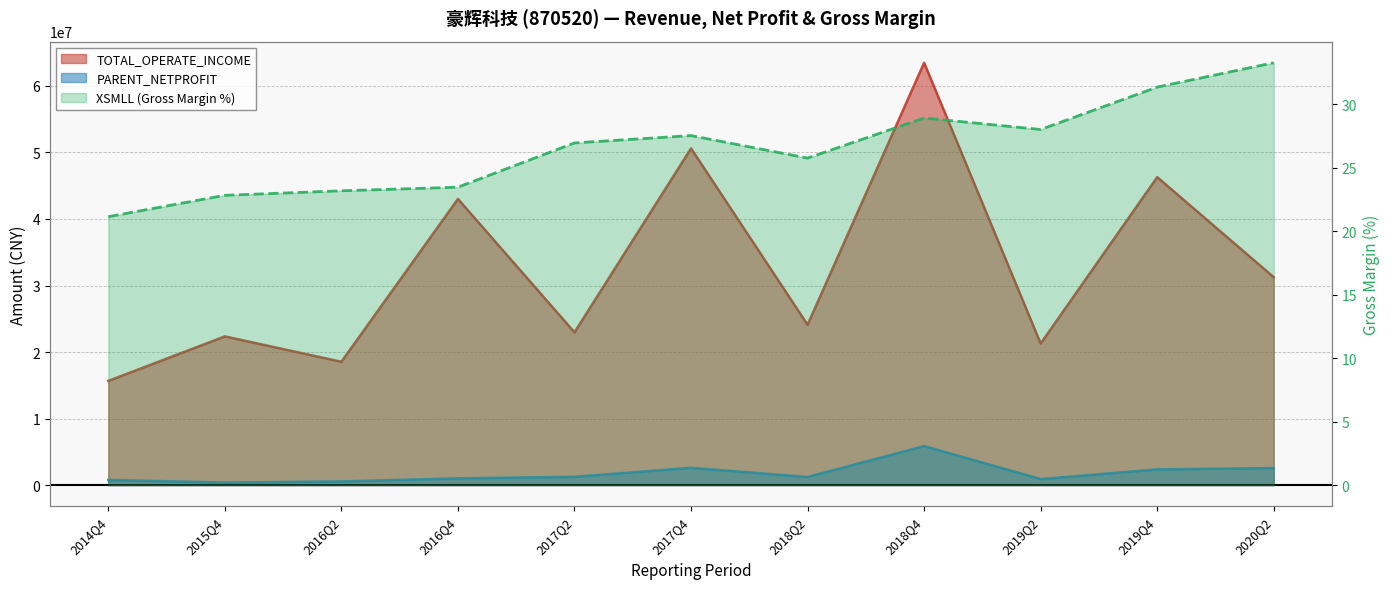

Reading left to right, transcribe all the data shown in this chart.

TOTAL_OPERATE_INCOME: 15665785.3	22358063.8	18542443.6	43017438.2	22966552.8	50612563.7	24107329.7	63483227.8	21284740.9	46291377.0	31251234.9
PARENT_NETPROFIT: 786808.2	379464.5	553250.9	1019105.7	1248393.3	2600283.0	1223200.8	5865787.7	911507.0	2364608.8	2562186.5
XSMLL: 21.2	22.8	23.2	23.5	27.0	27.5	25.8	28.9	28.0	31.4	33.3